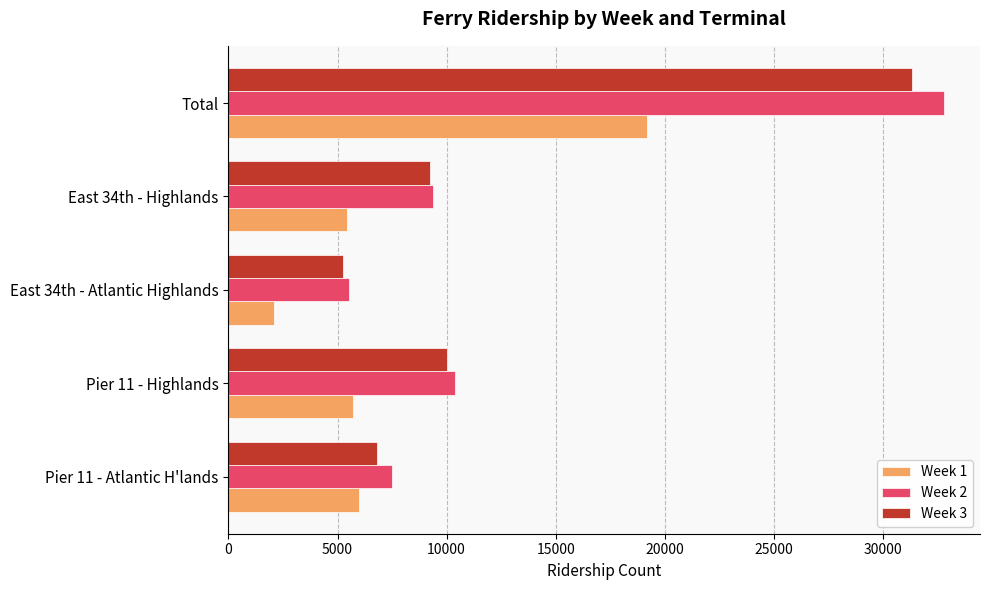

At how many categories does at least one series exceed 23128?

1